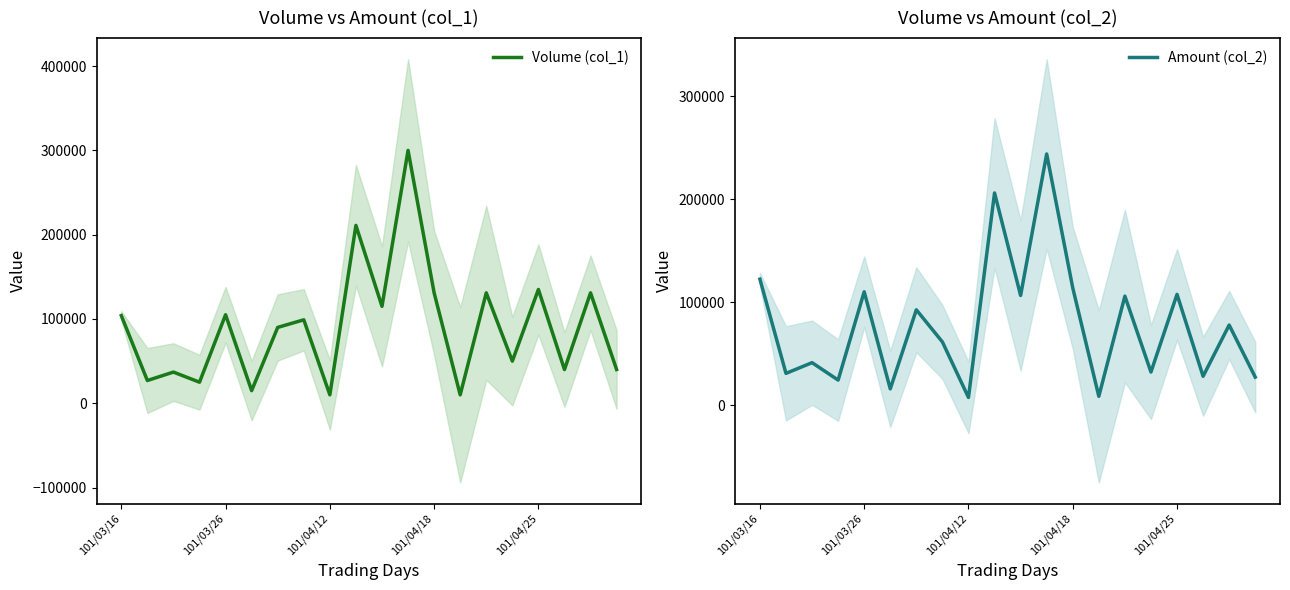

What are all the series names shown in the legend?

Volume (col_1), Amount (col_2)